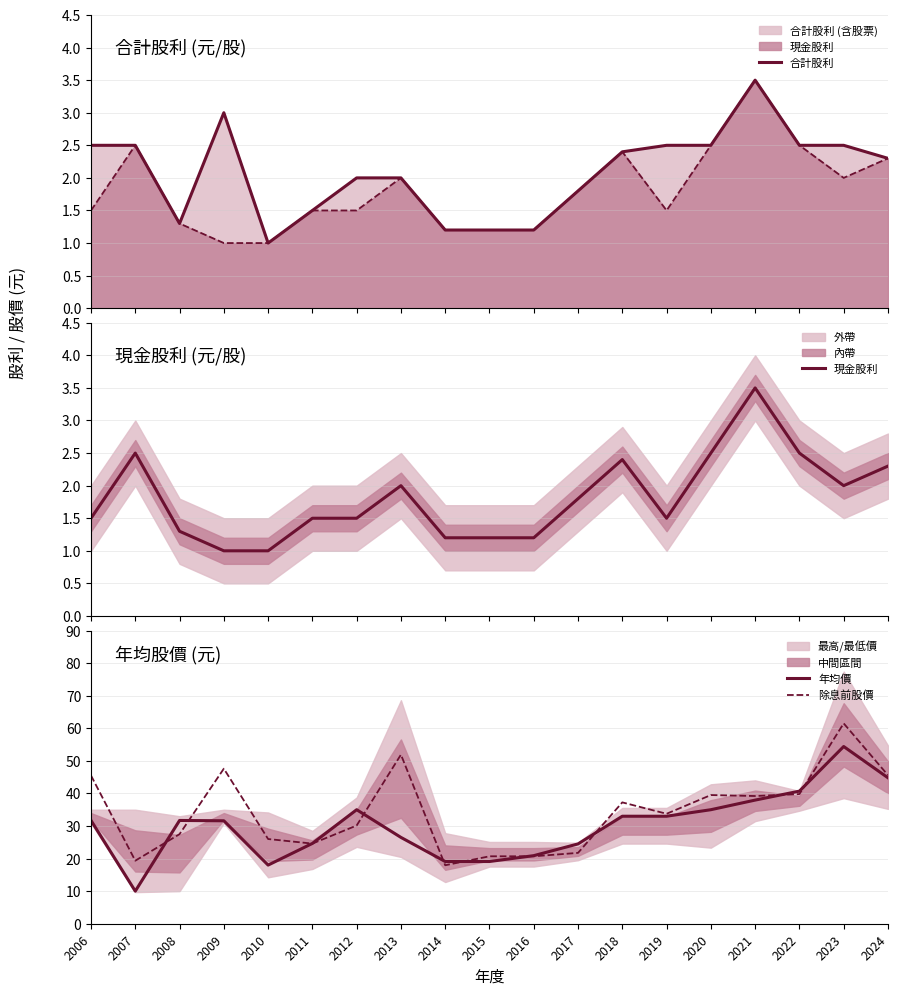

What is the value of the 合計股利 point at the 6th from the left?

1.5